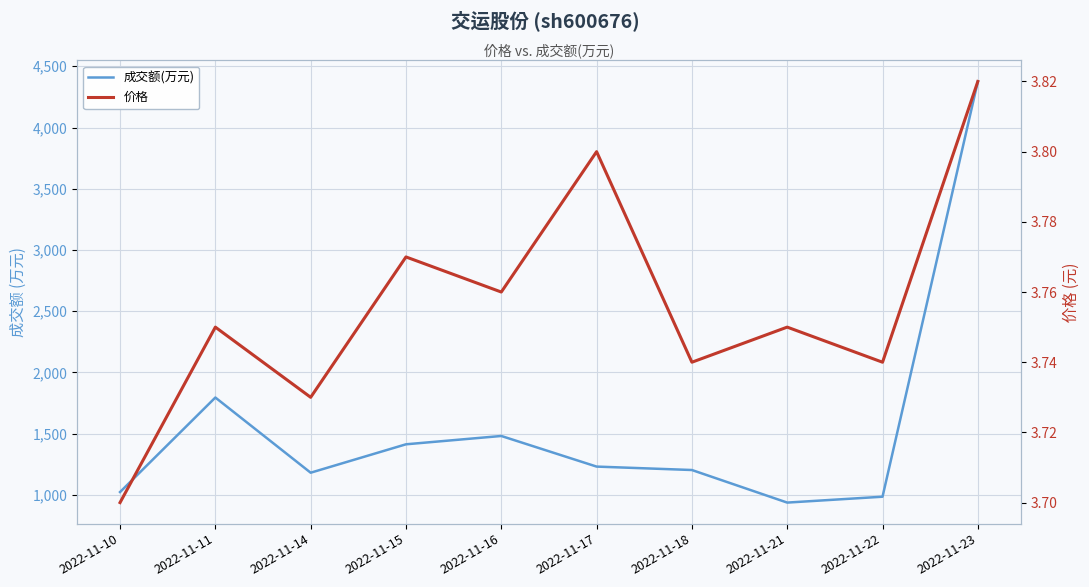

True or false: 成交额(万元) and 价格 cross at least once.

False